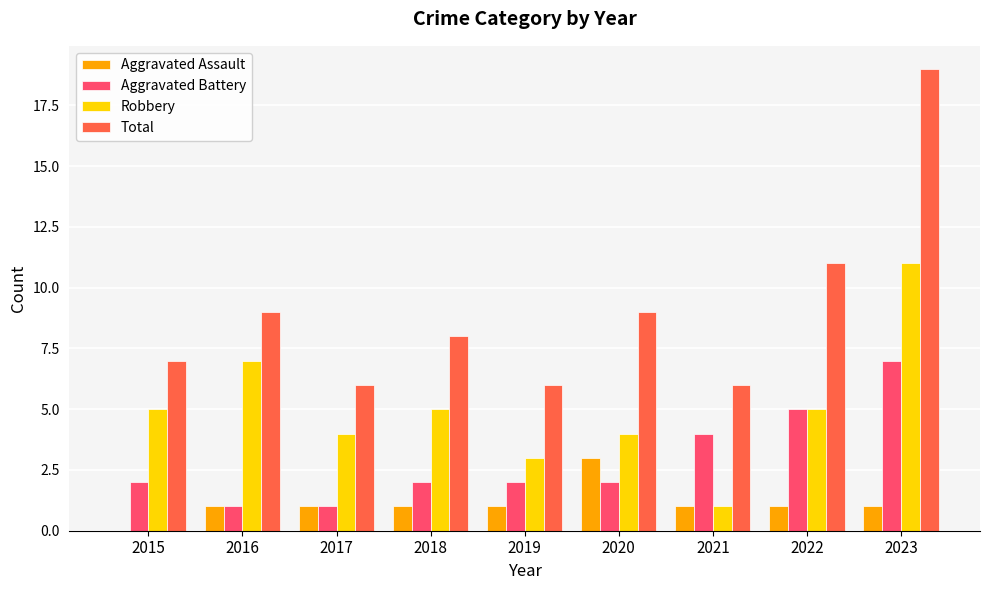

How many distinct data groups are displayed?

4